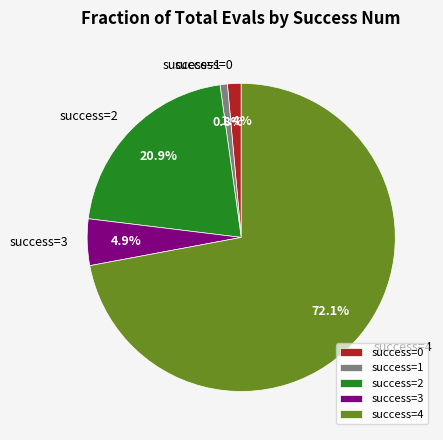

Which slice is the largest?

success=4